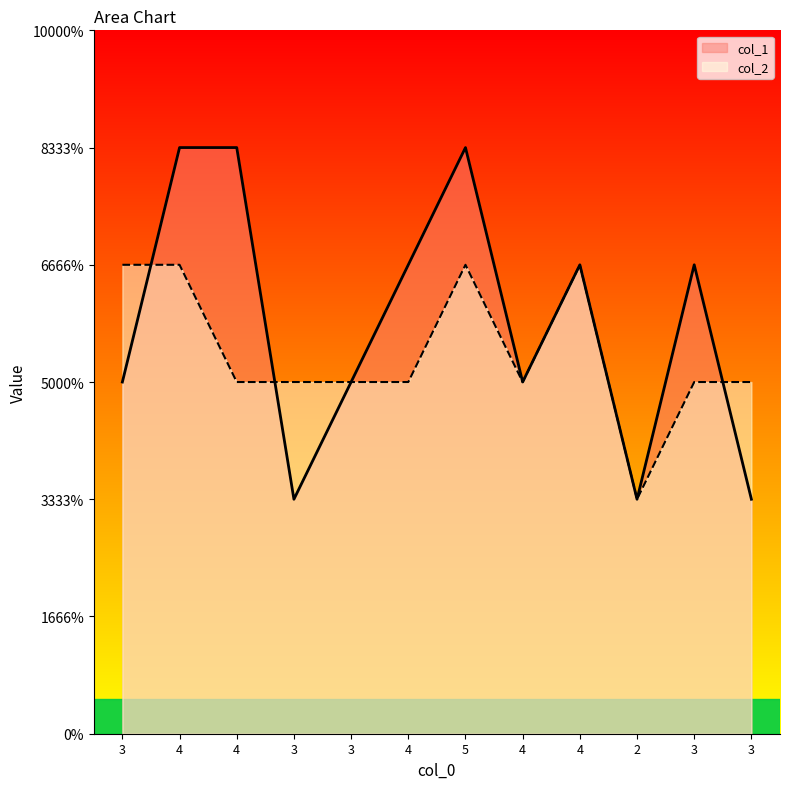

List the series in order of their peak value, highest first.

col_1, col_2